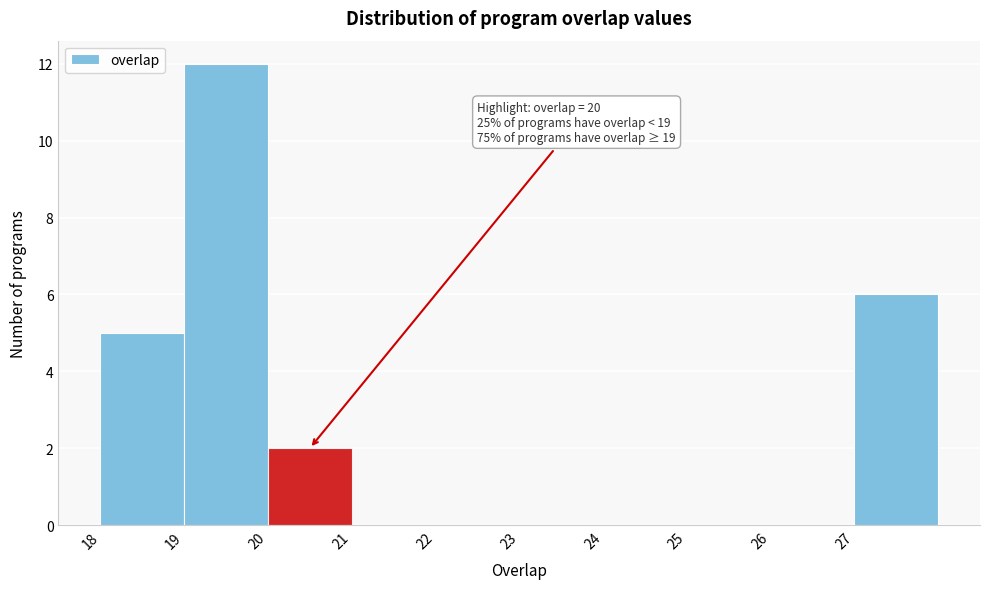

Reading left to right, what are all the values shown in this chart?

18=5	19=12	20=2	21=0	22=0	23=0	24=0	25=0	26=0	27=6